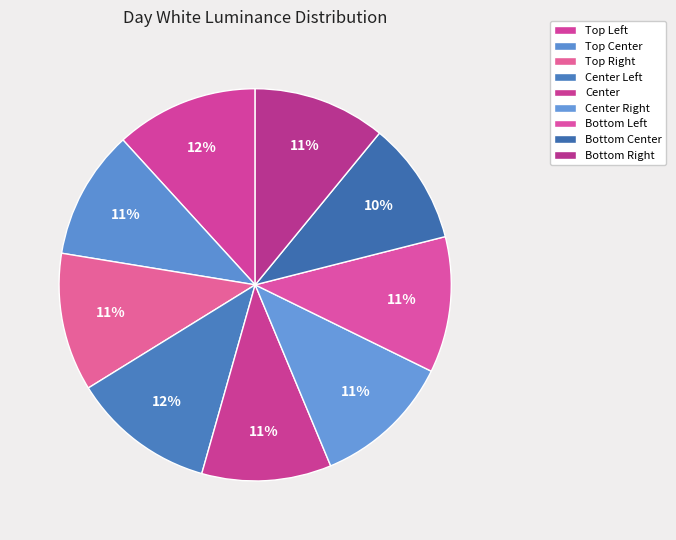

Rank the categories by value from highest to lowest.

Center Left, Top Left, Center Right, Top Right, Bottom Left, Bottom Right, Center, Top Center, Bottom Center